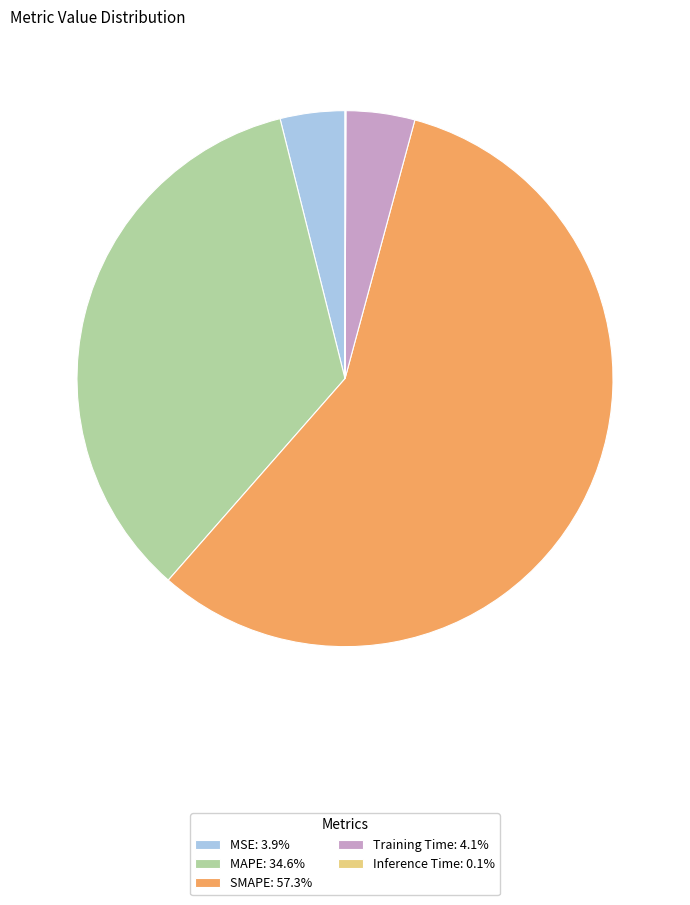

Approximately how many times larger is the value at MAPE: 34.6% compared to SMAPE: 57.3%?

0.6